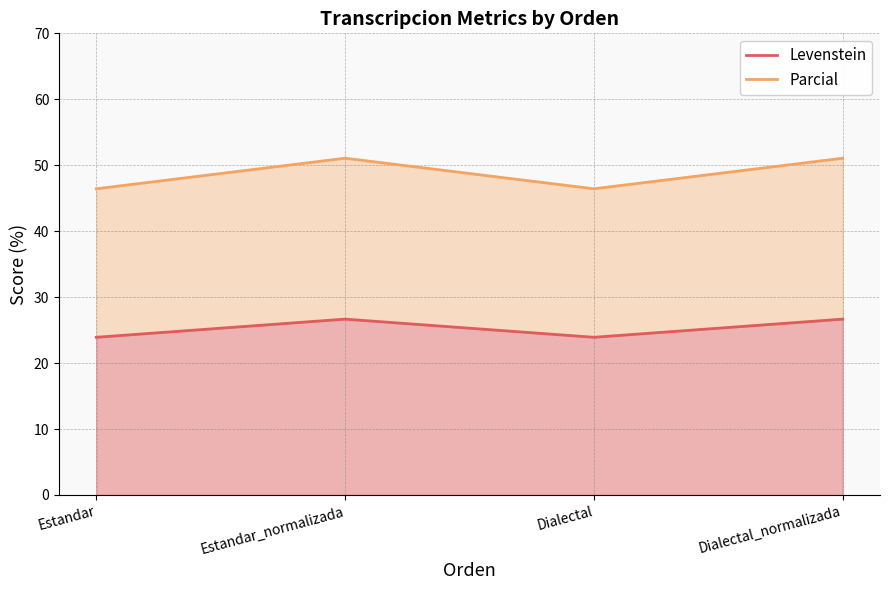

True or false: Parcial and Levenstein cross at least once.

False